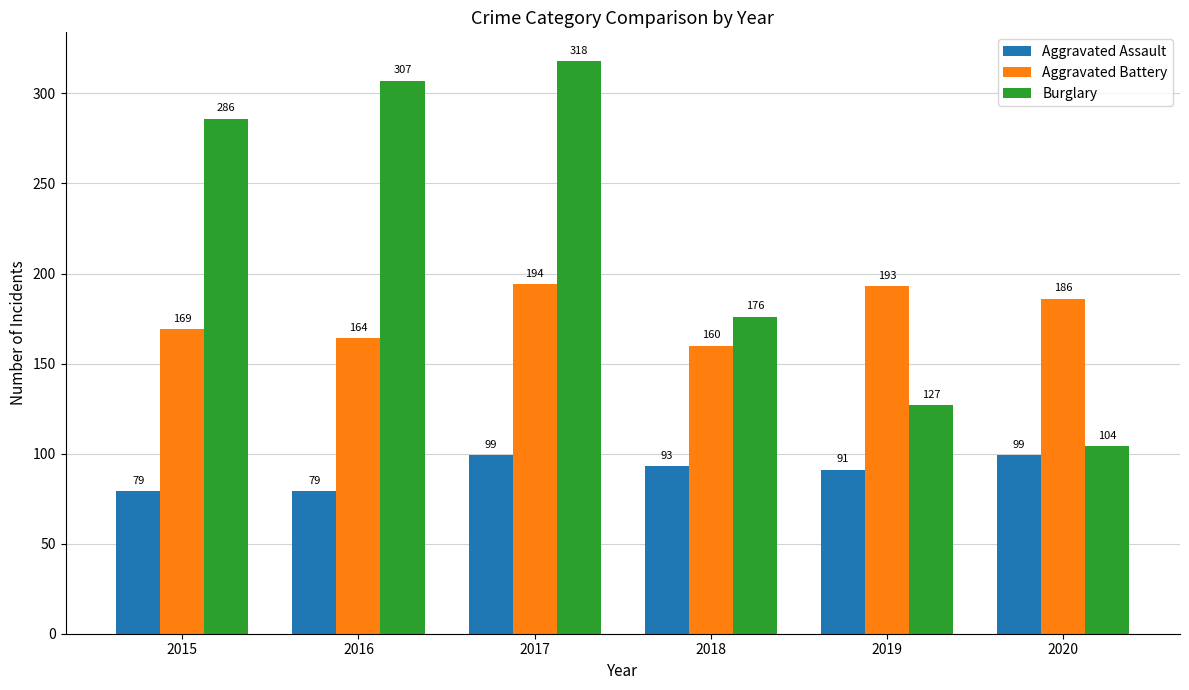

What is the difference between the second highest and second lowest values in the Aggravated Battery series?

29